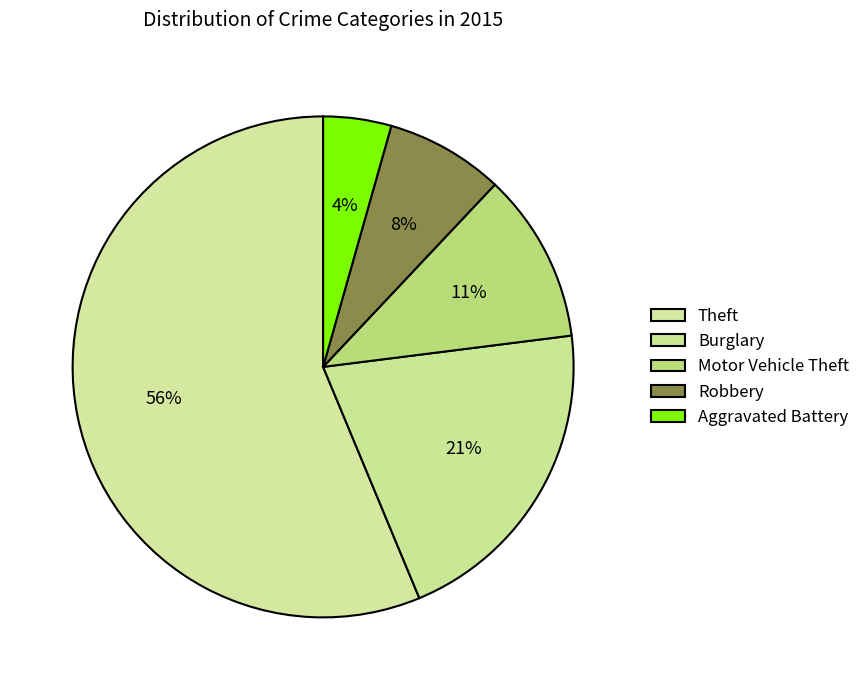

How many slices are in this pie chart?

5